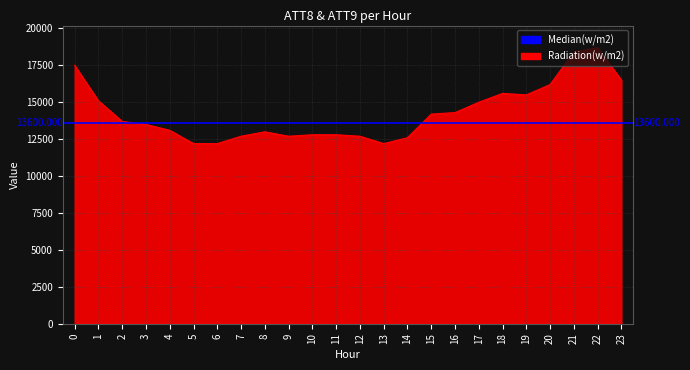

At which category does the data reach its first local peak?

8